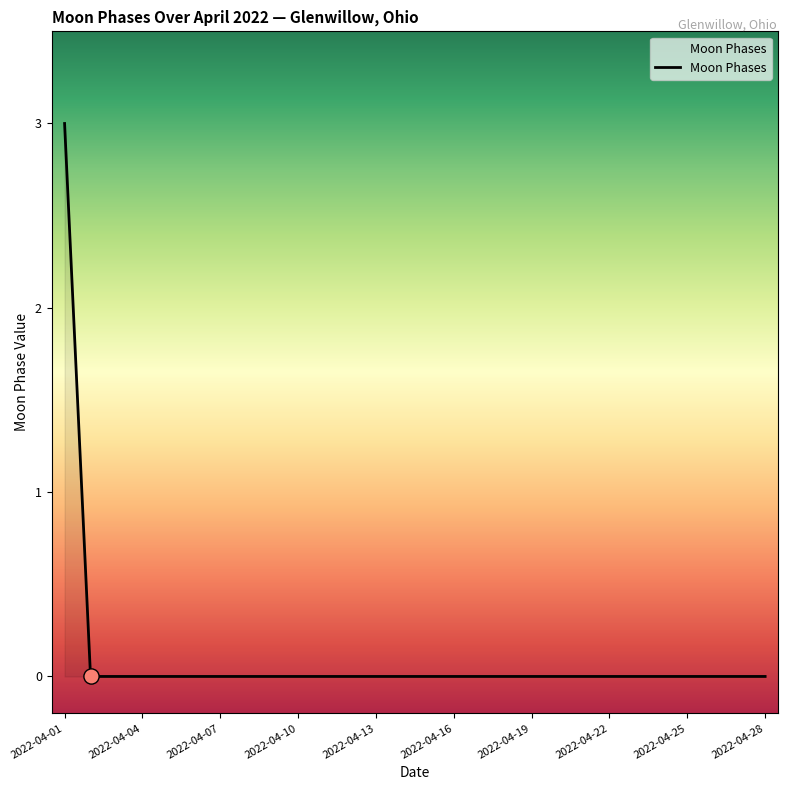

What is the maximum value shown in the chart?

3